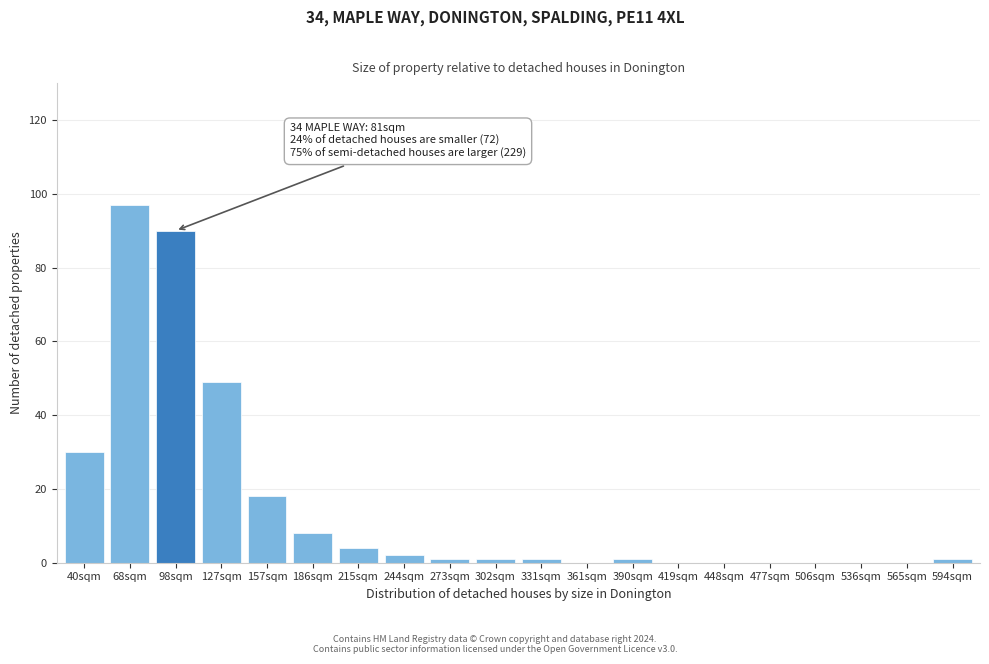

Reading left to right, transcribe all the data shown in this chart.

40sqm=30	68sqm=97	98sqm=90	127sqm=49	157sqm=18	186sqm=8	215sqm=4	244sqm=2	273sqm=1	302sqm=1	331sqm=1	361sqm=0	390sqm=1	419sqm=0	448sqm=0	477sqm=0	506sqm=0	536sqm=0	565sqm=0	594sqm=1